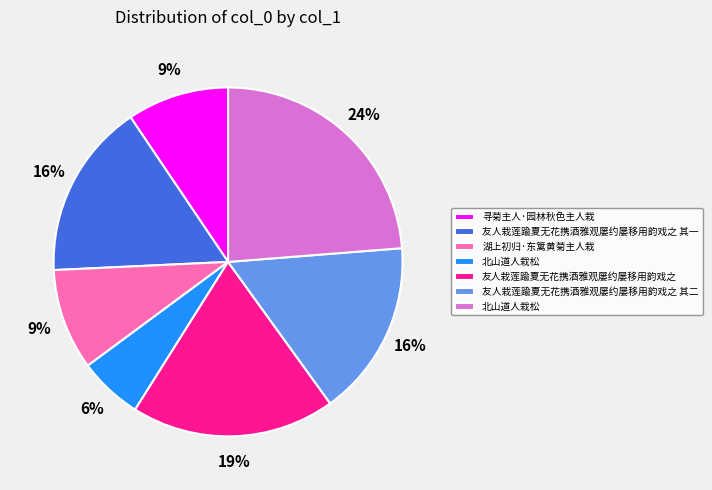

To the nearest percent, what is the difference between the largest and smallest slice percentages?

18%